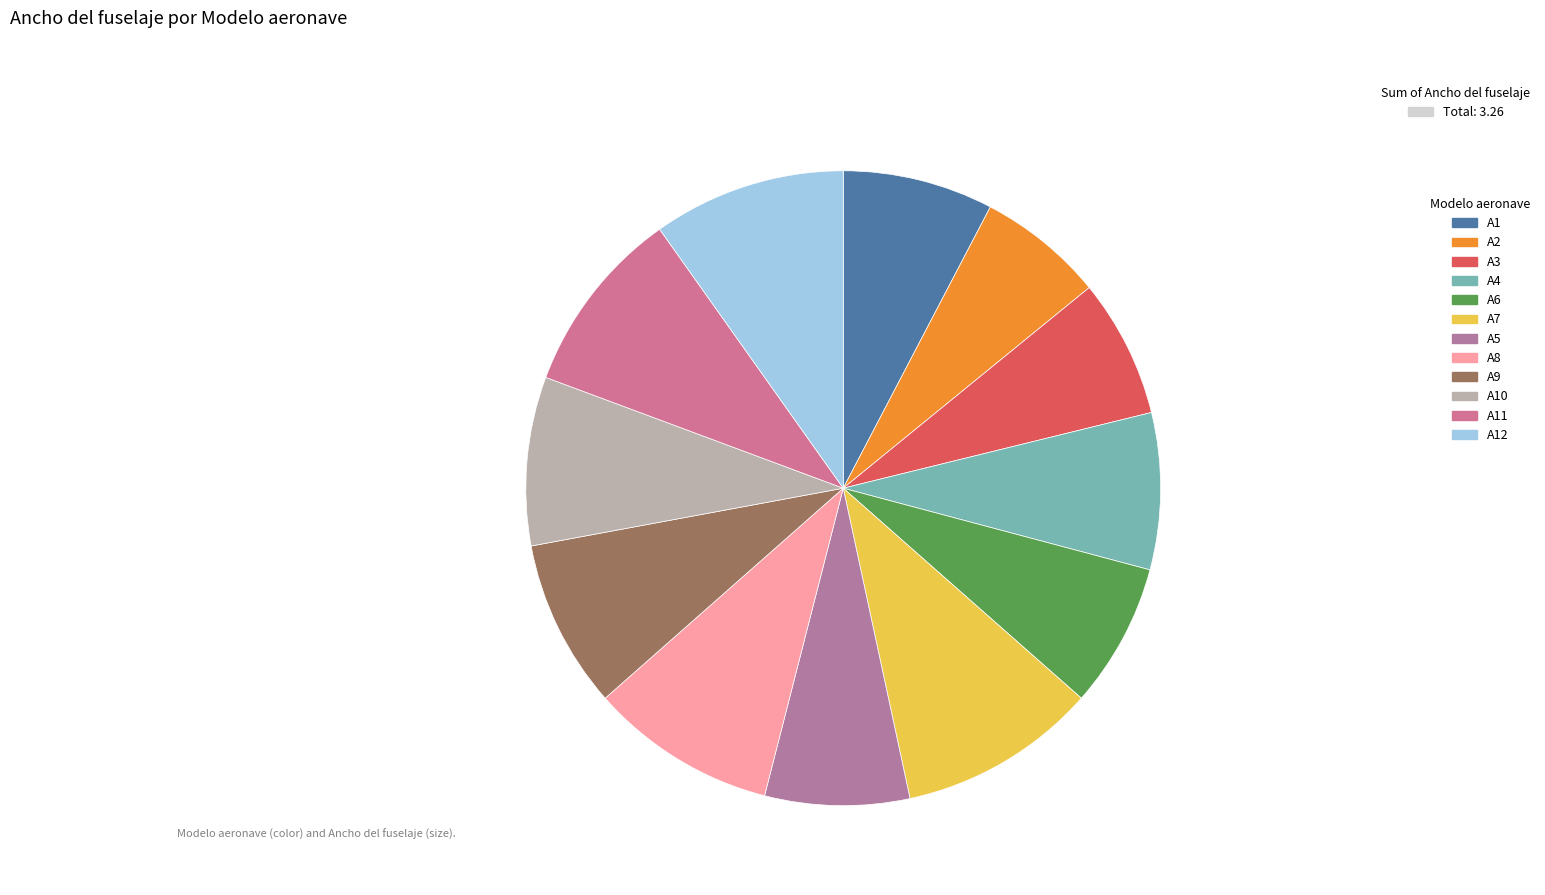

To the nearest percent, what percentage of the pie is A8?

10%